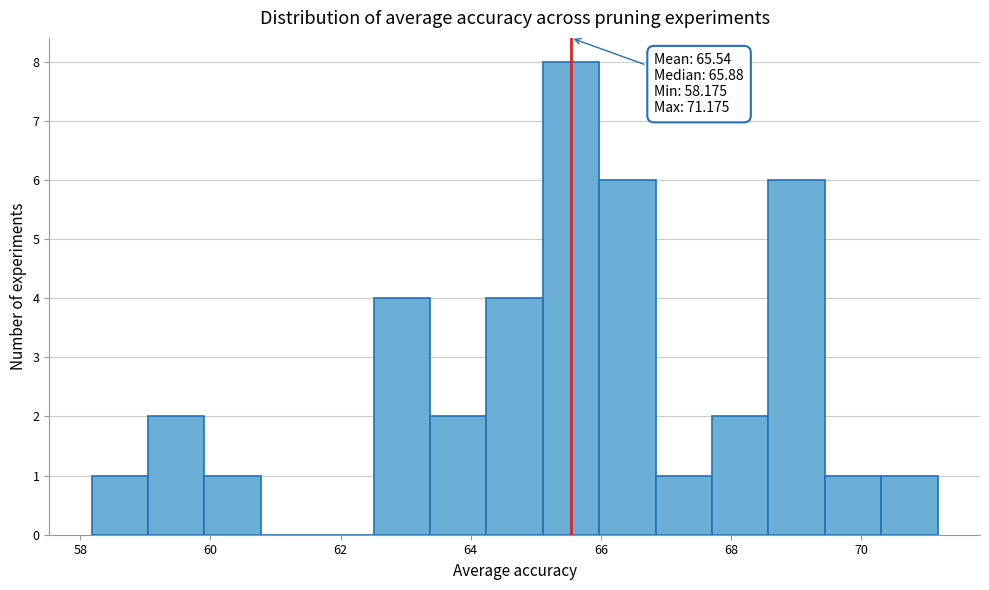

Over which range of the x-axis is the bar tallest?

65.2 to 66.0